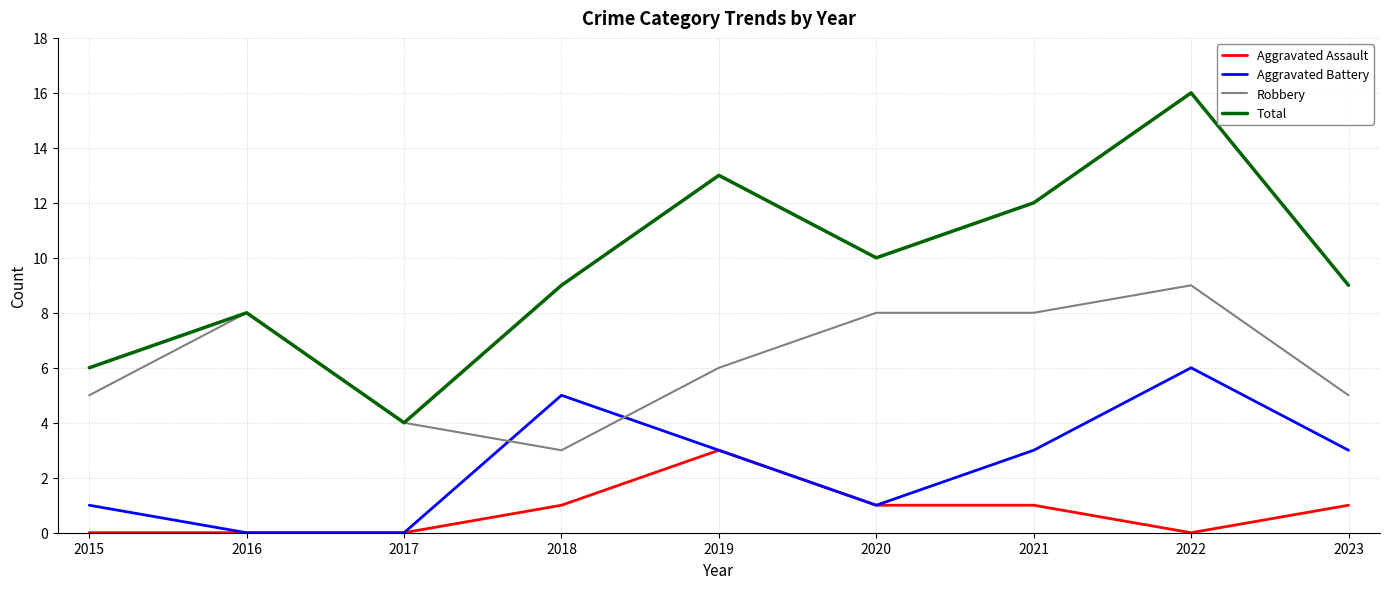

What is the difference between the highest and lowest values at 2022?

16